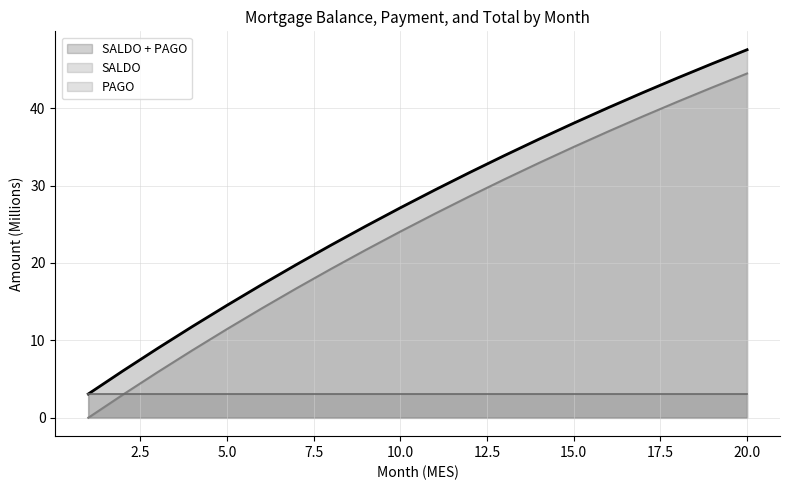

What is the sum of the SALDO + PAGO values at 9 and 1?

27.8